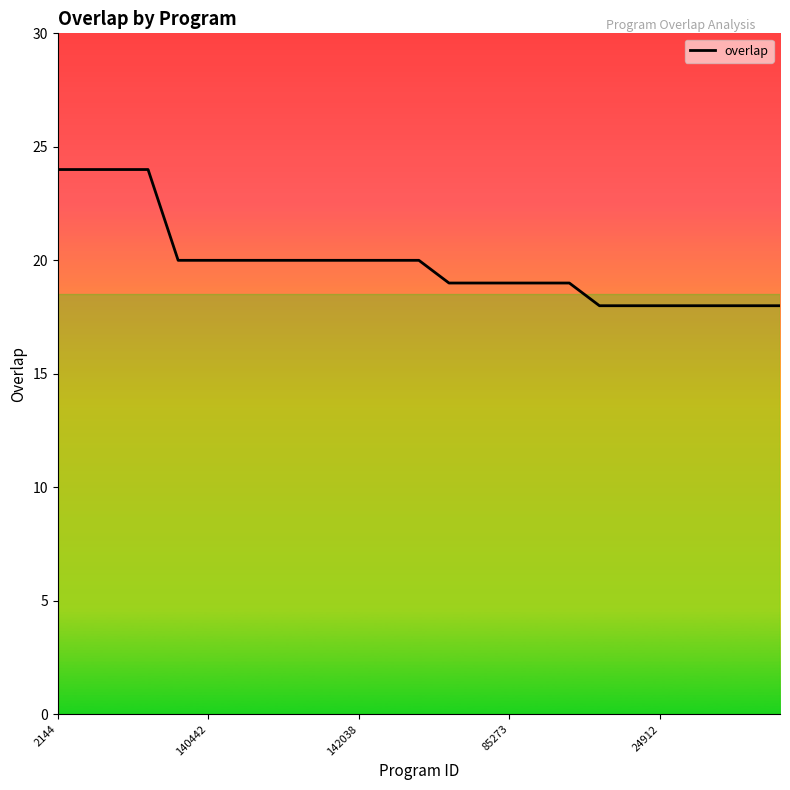

Reading left to right, extract all data points from this chart.

24	24	24	24	20	20	20	20	20	20	20	20	20	19	19	19	19	19	18	18	18	18	18	18	18